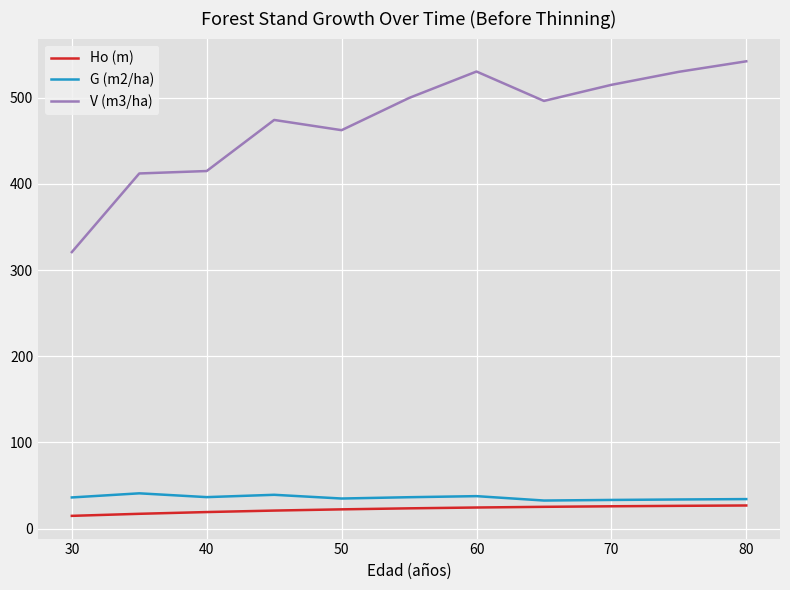

Which series has the largest total across all categories?

V (m3/ha)